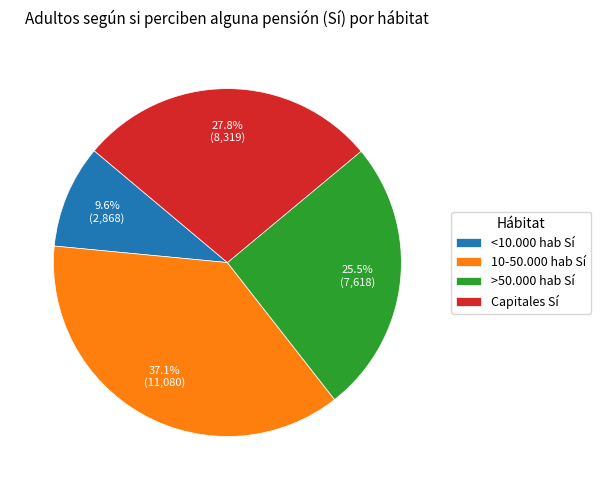

Is the sum of 10-50.000 hab Sí and Capitales Sí greater than half?

Yes